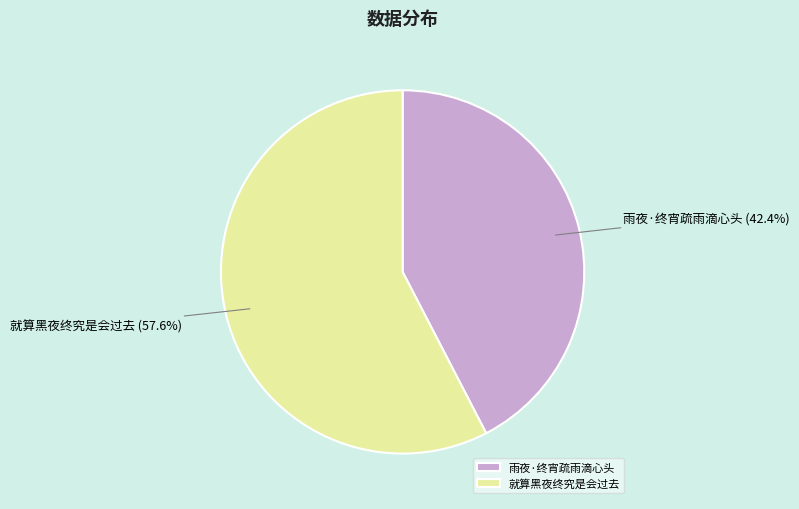

The 雨夜·终宵疏雨滴心头 slice represents 29% of the pie. True or false?

False